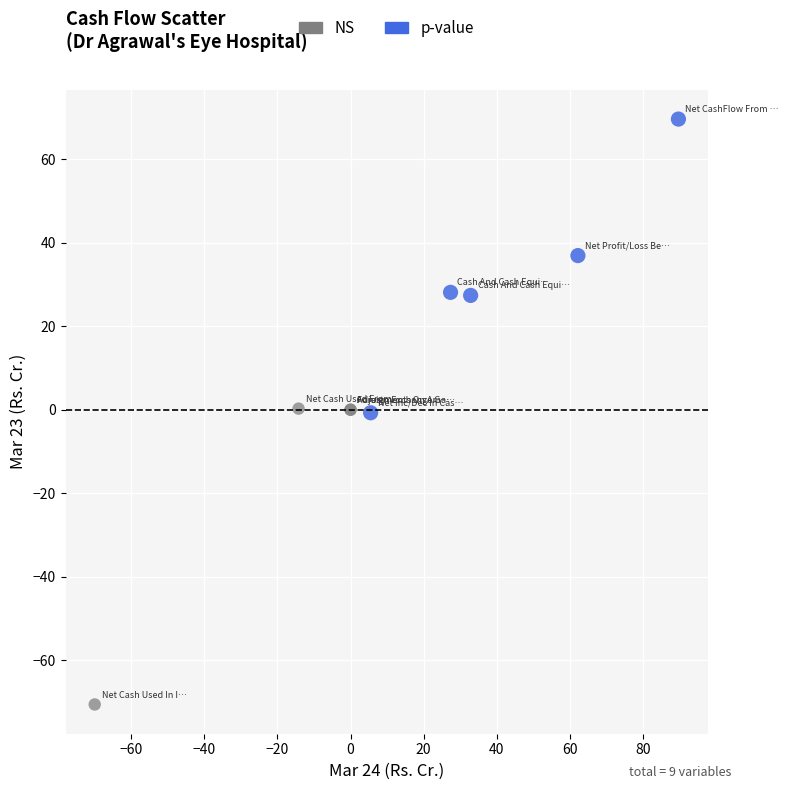

Which series contains the lowest Y value?

NS